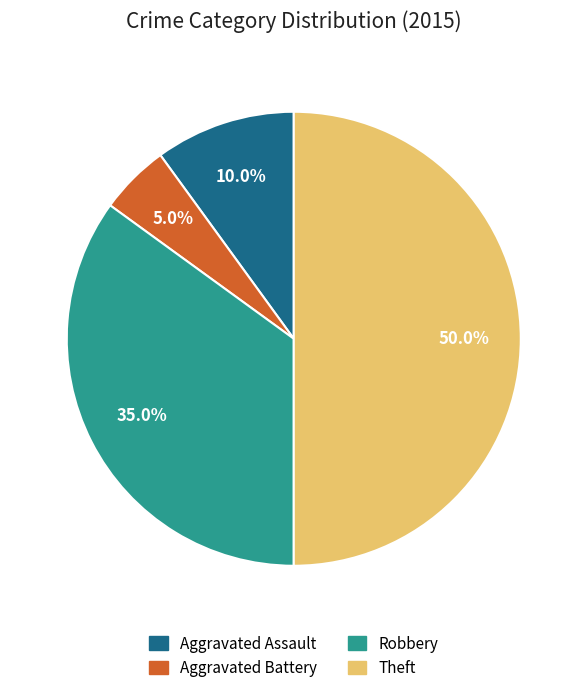

Does Aggravated Battery account for over 50% of the chart?

No